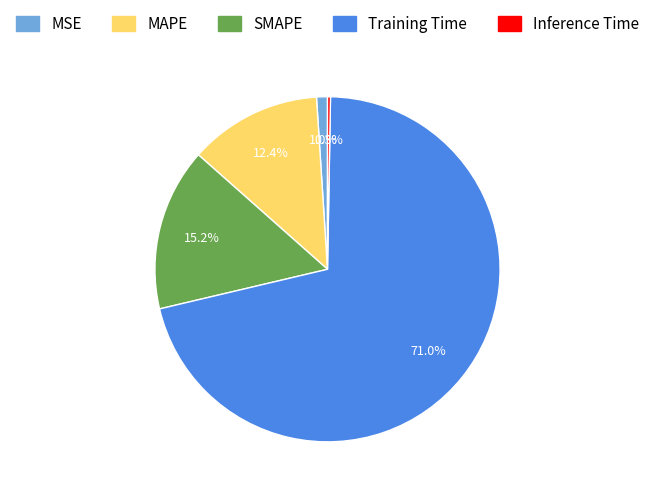

To the nearest percent, what is the average slice percentage?

20%